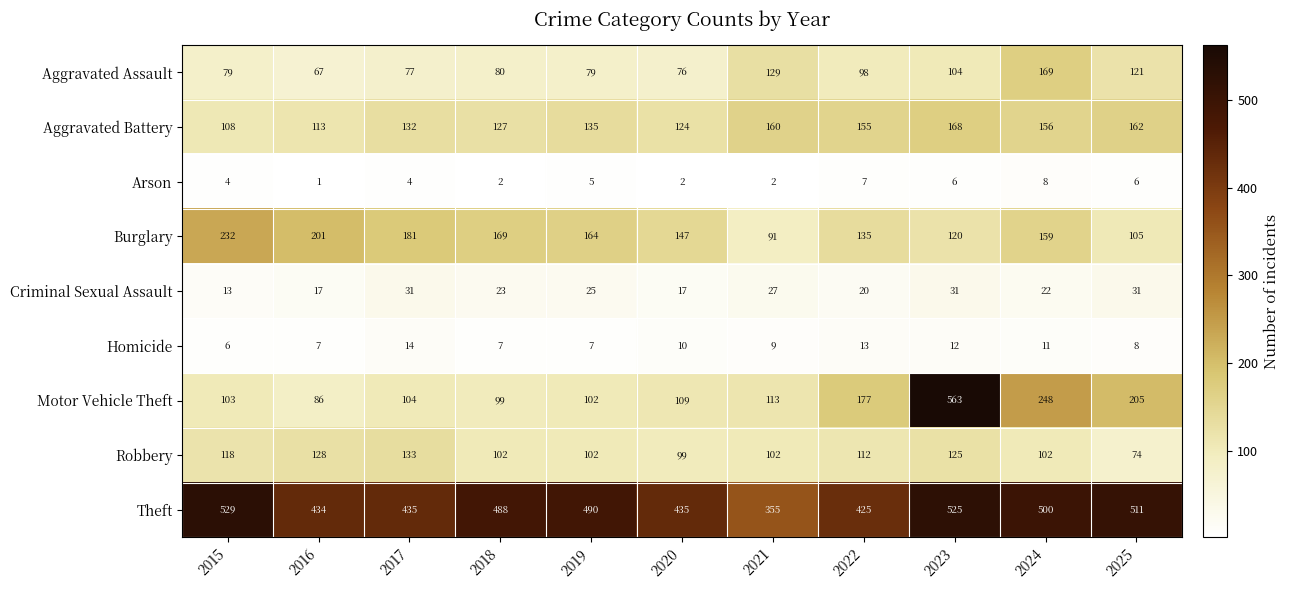

What is the difference between the Criminal Sexual Assault values at 2017 and 2022?

11